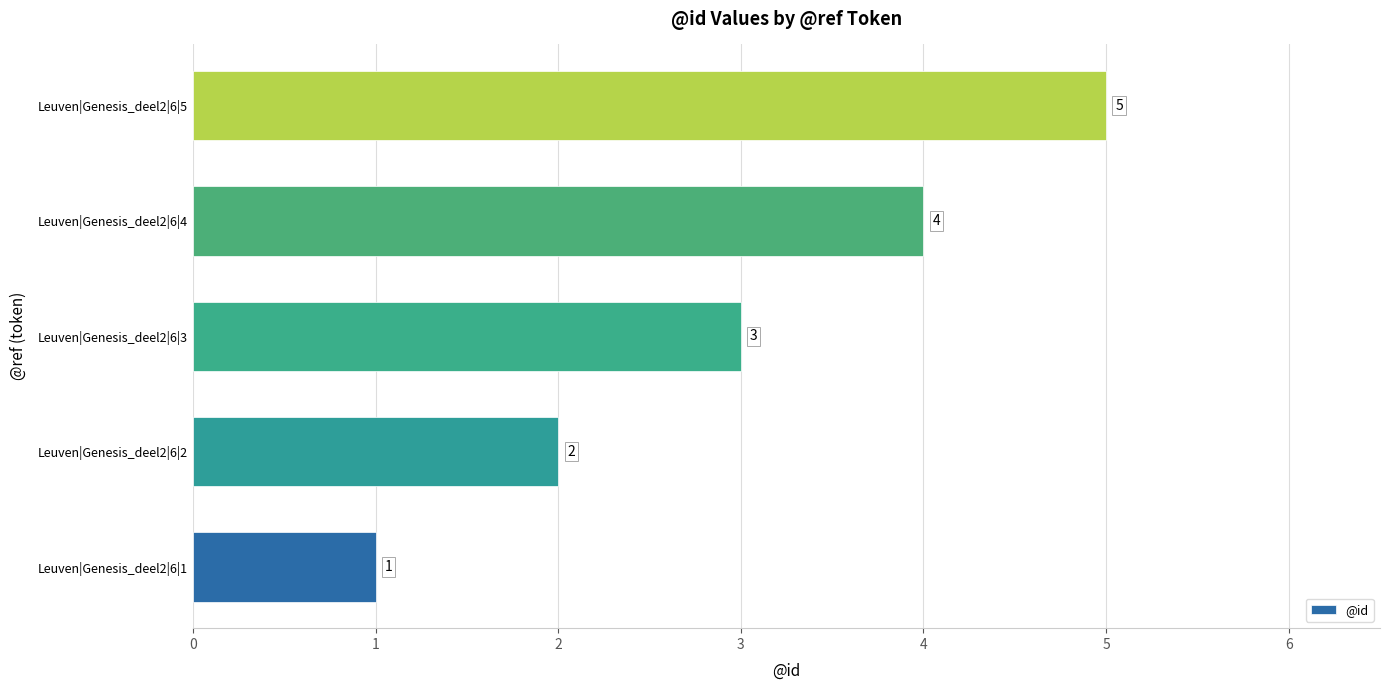

How many data points are less than 3?

2